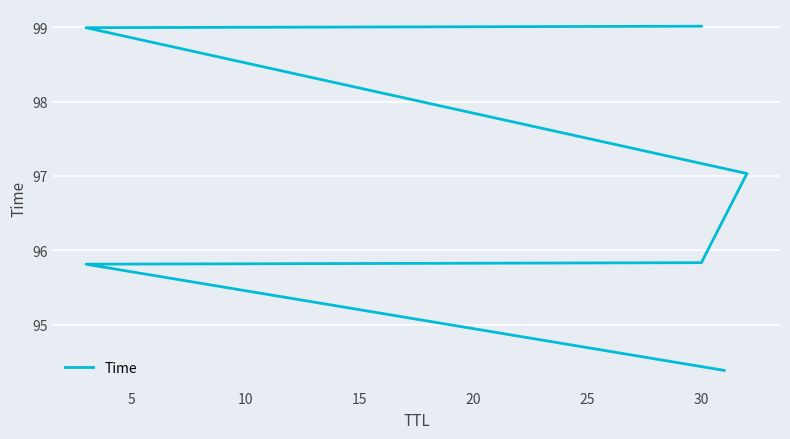

What is the approximate value at 30?

99.0